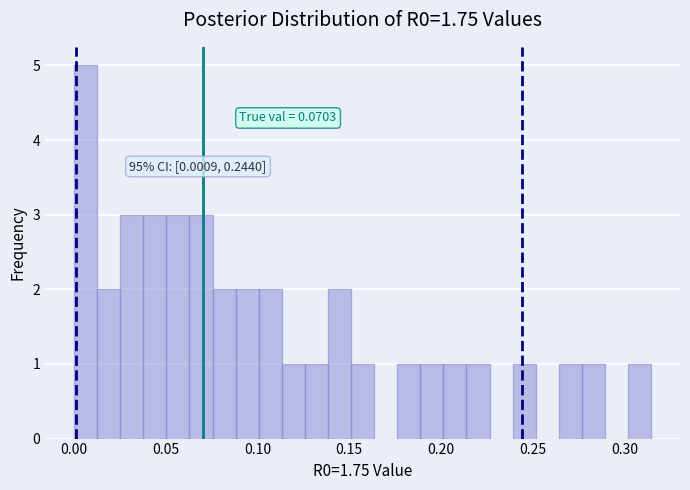

Around what value on the x-axis is the tallest bar? Give the approximate position of its centre, as read against the axis.

0.005